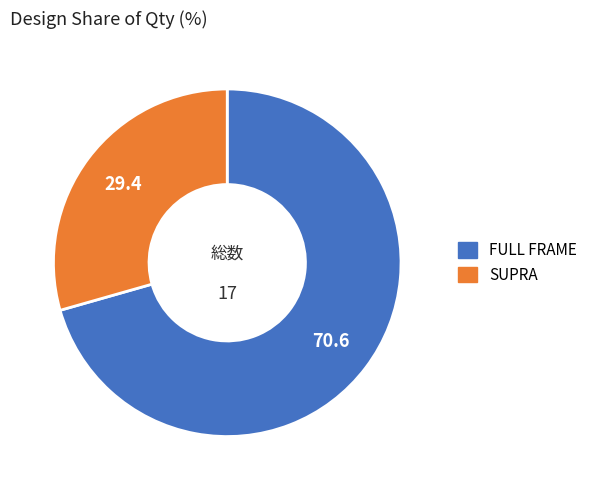

Approximately how many times larger is the value at FULL FRAME compared to SUPRA?

2.4